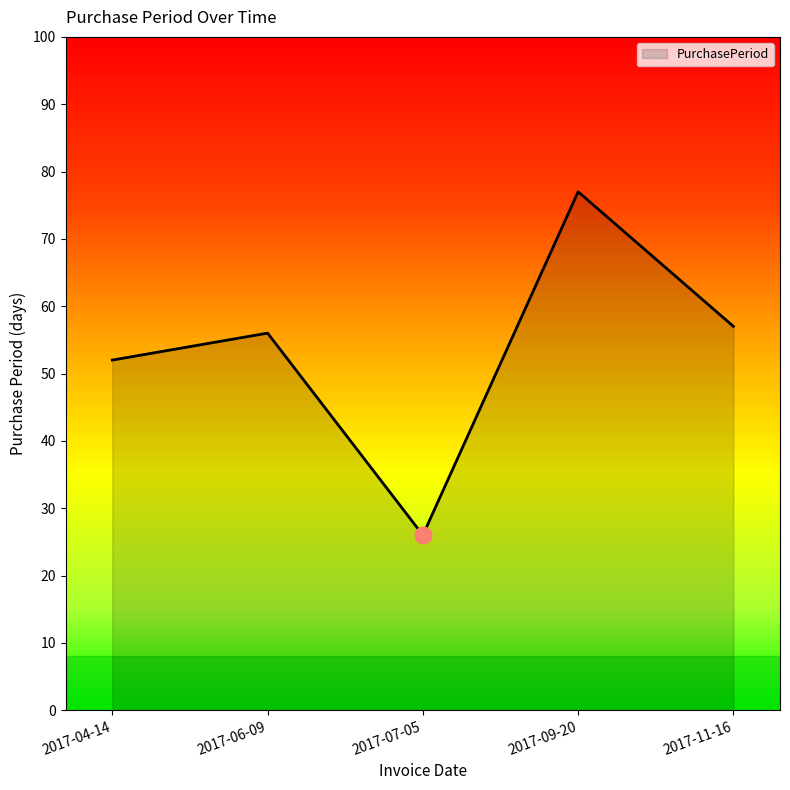

Which has a higher value, 2017-06-09 or 2017-07-05?

2017-06-09